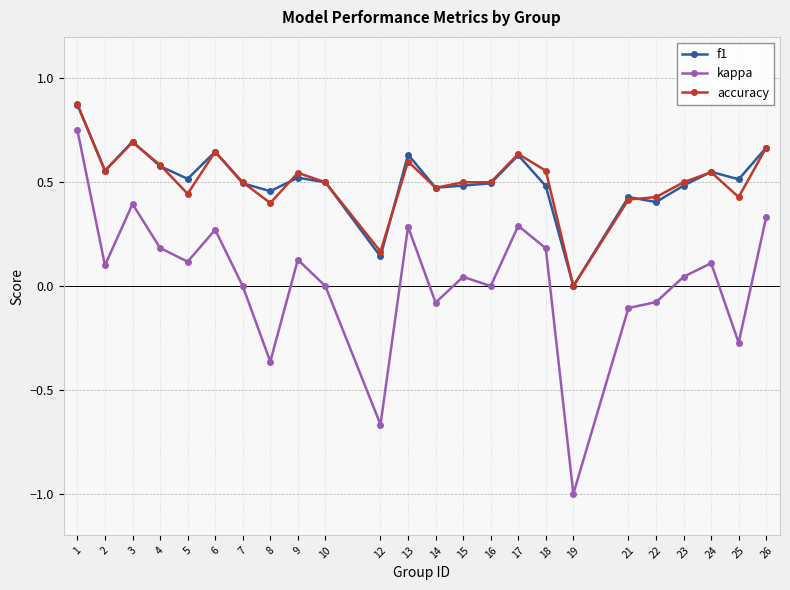

At which category does the chart reach its minimum across all series?

19